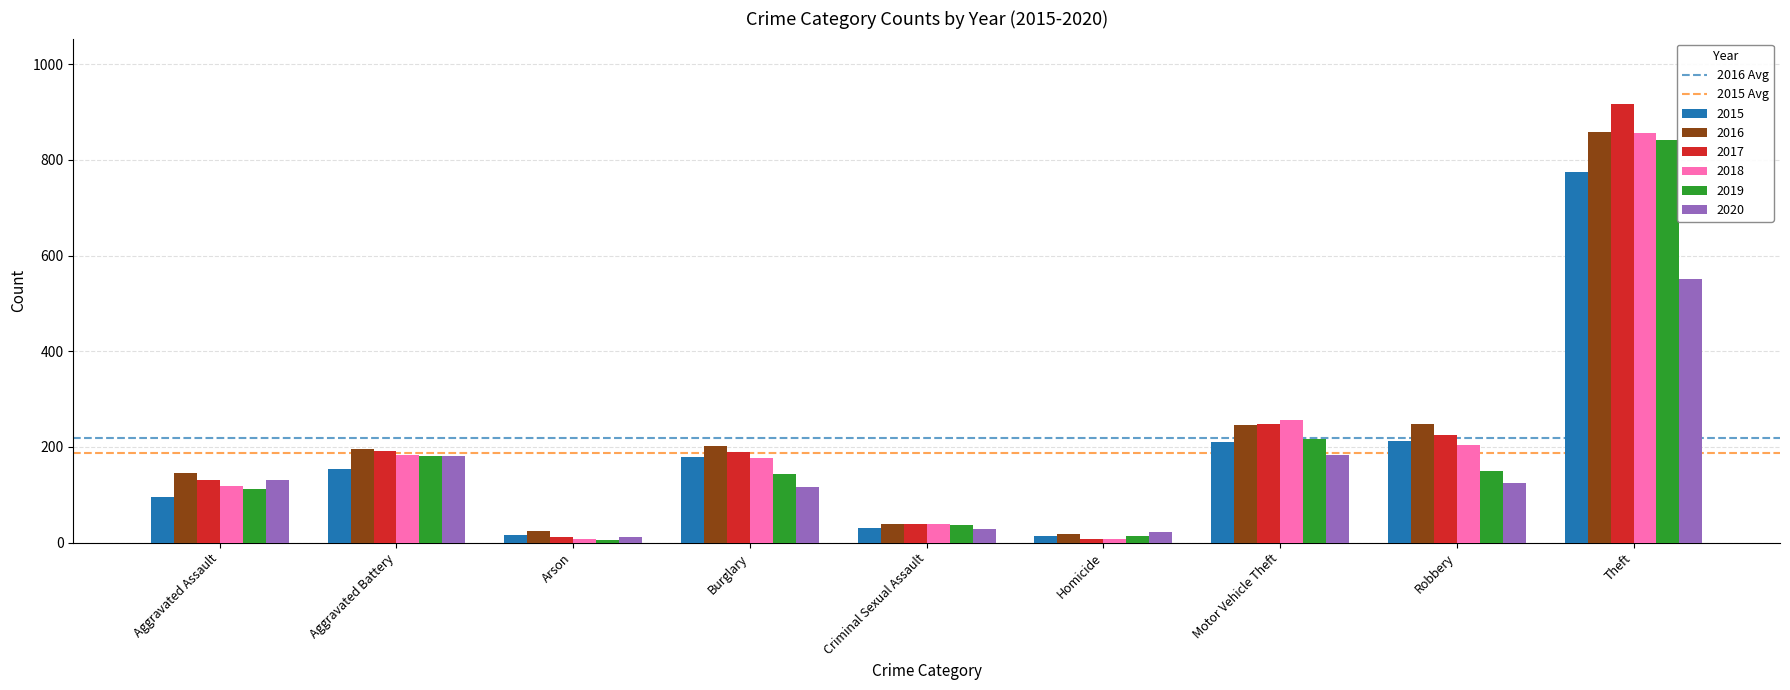

Is it true that 2016 equals 196 at Aggravated Battery?

True